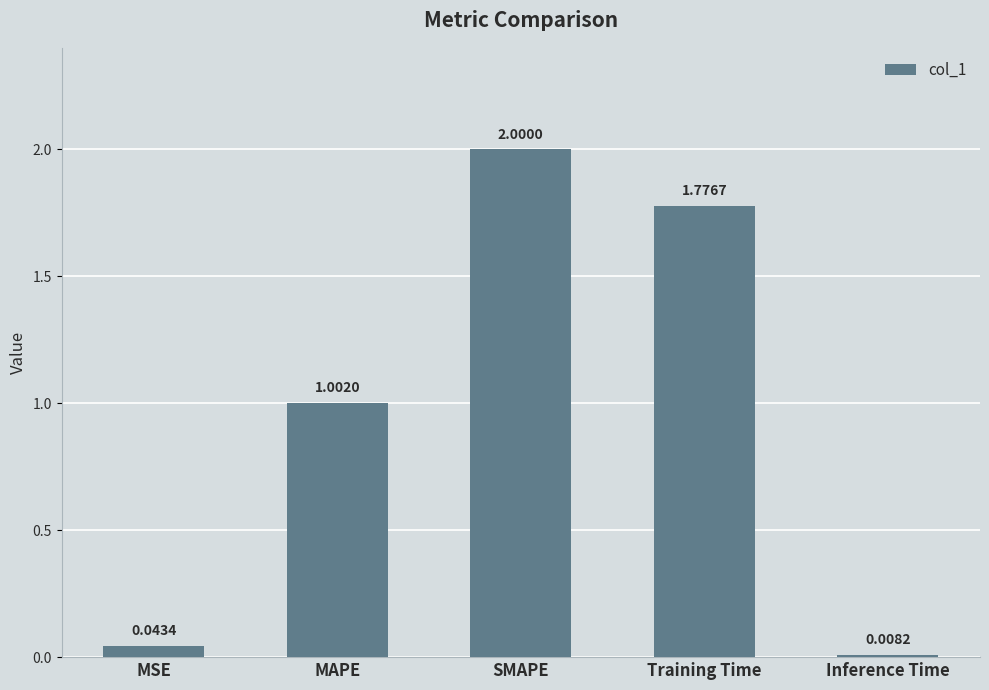

Between SMAPE and Inference Time, which is larger?

SMAPE